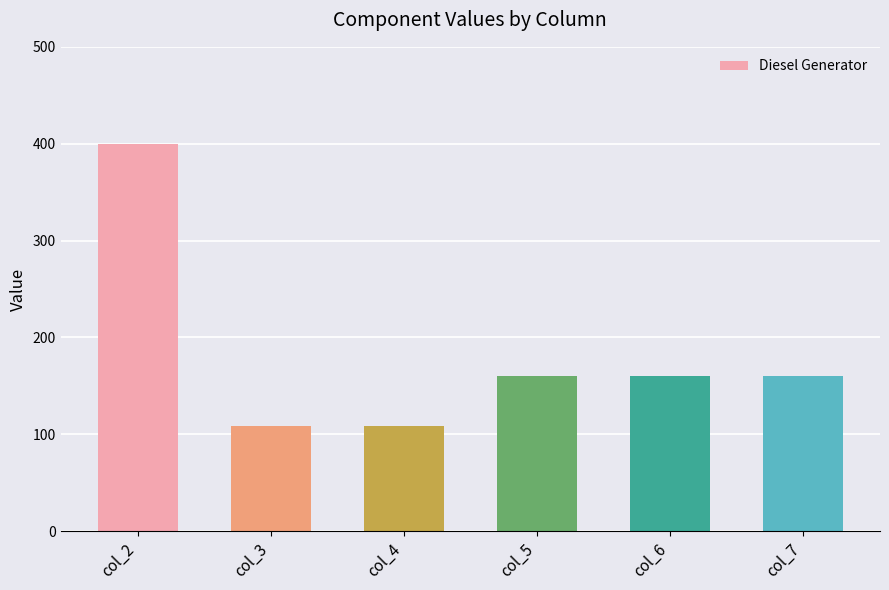

What is the value of the 4th bar from the left?

160